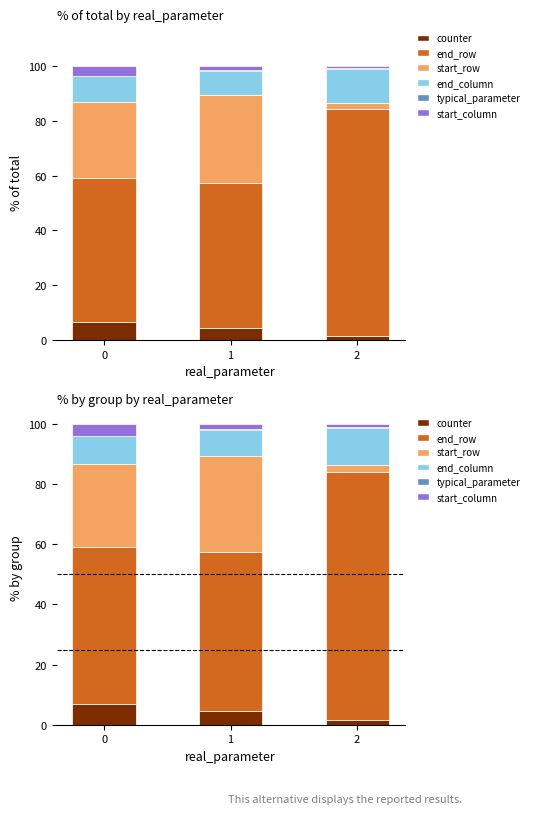

Which series has the largest total across all categories?

end_row